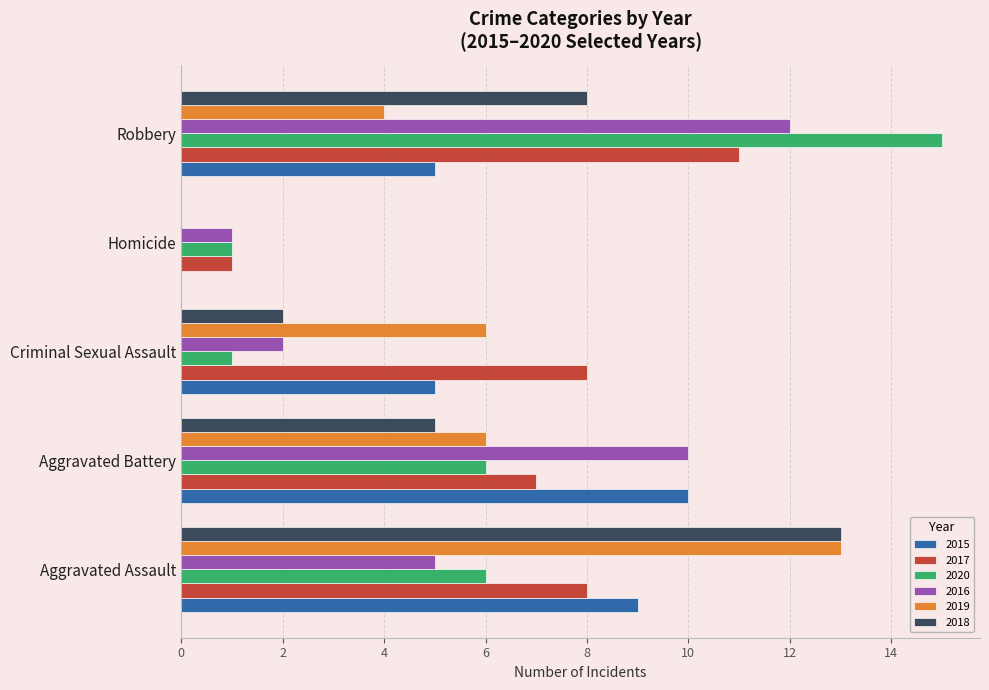

True or false: 2019 has a value of 4 at Aggravated Battery.

False